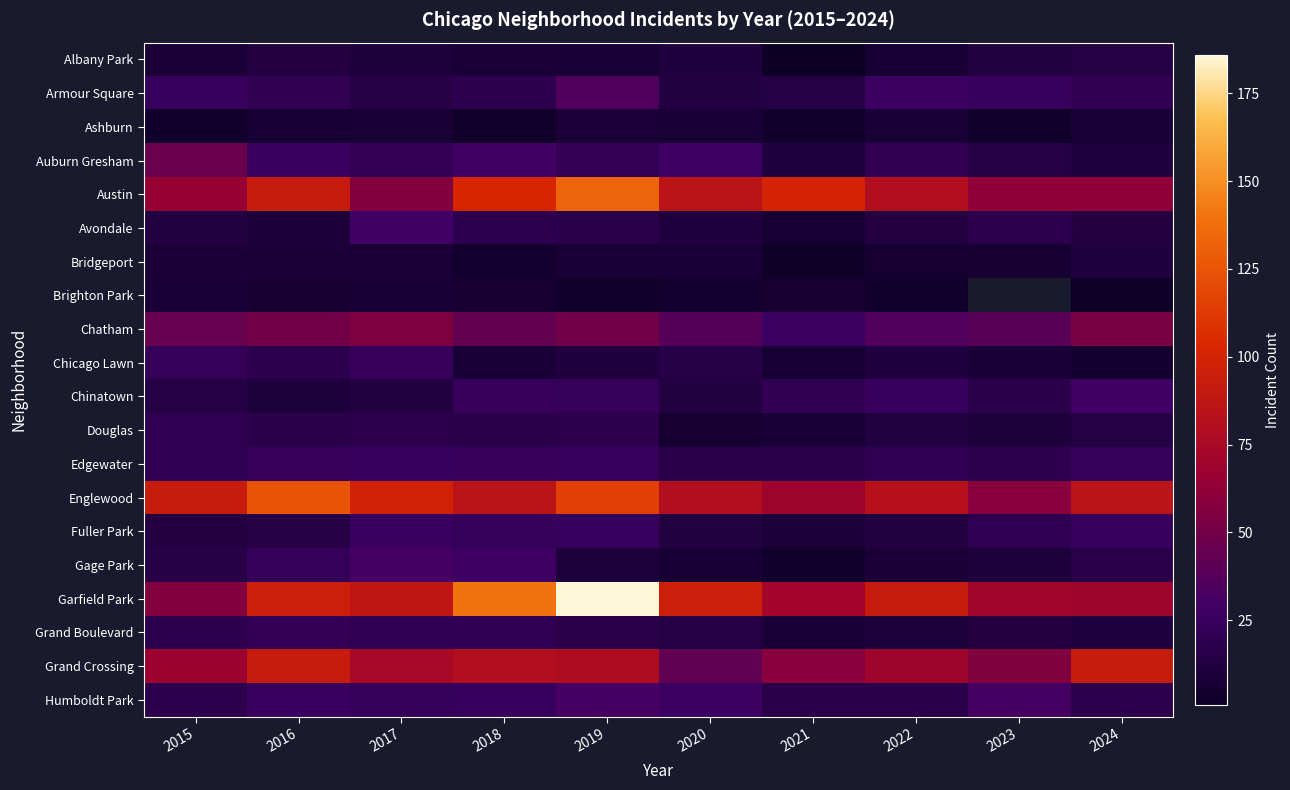

What is the sum of all Englewood values?

892.0